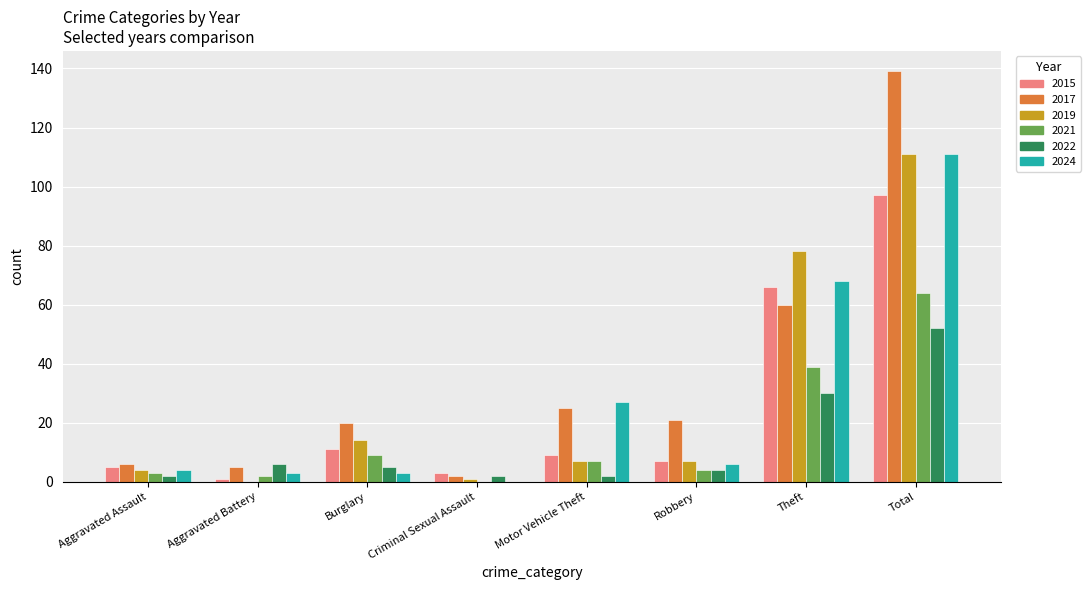

What is the sum of all 2024 values?

222